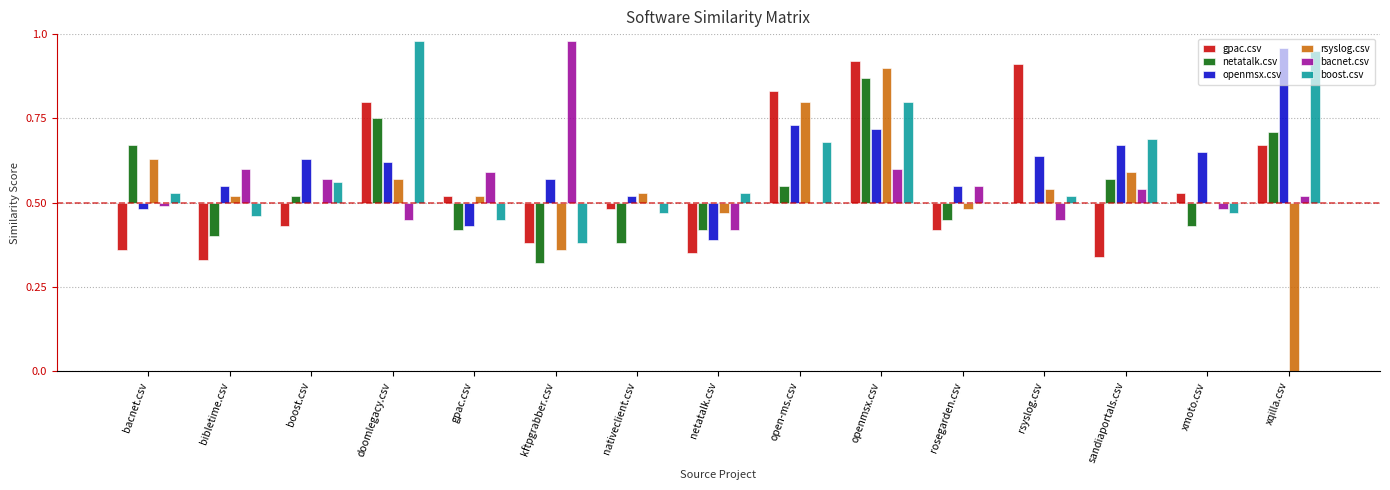

What are all the series names shown in the legend?

gpac.csv, netatalk.csv, openmsx.csv, rsyslog.csv, bacnet.csv, boost.csv